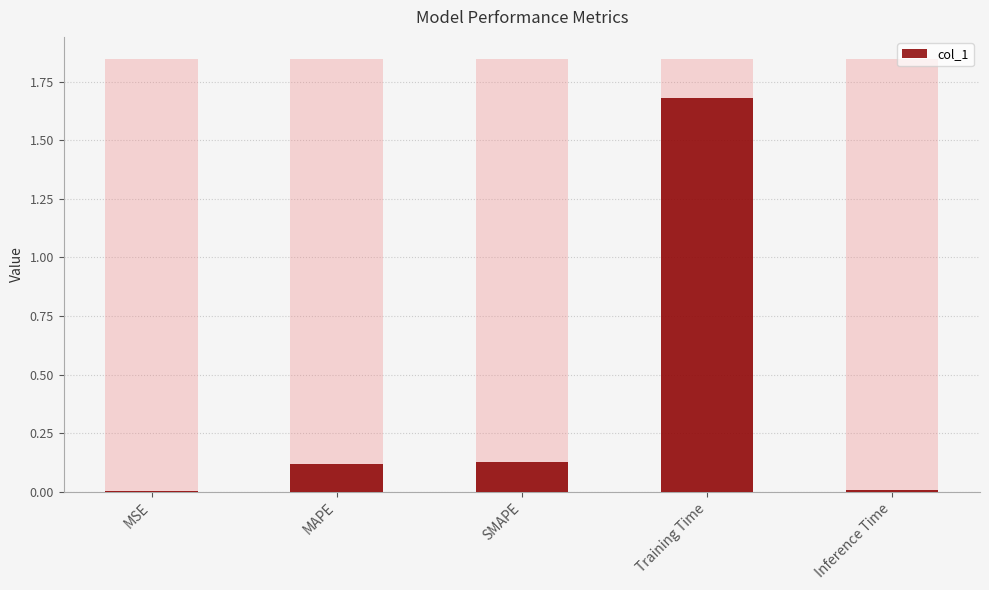

Which has a higher value, SMAPE or MSE?

SMAPE